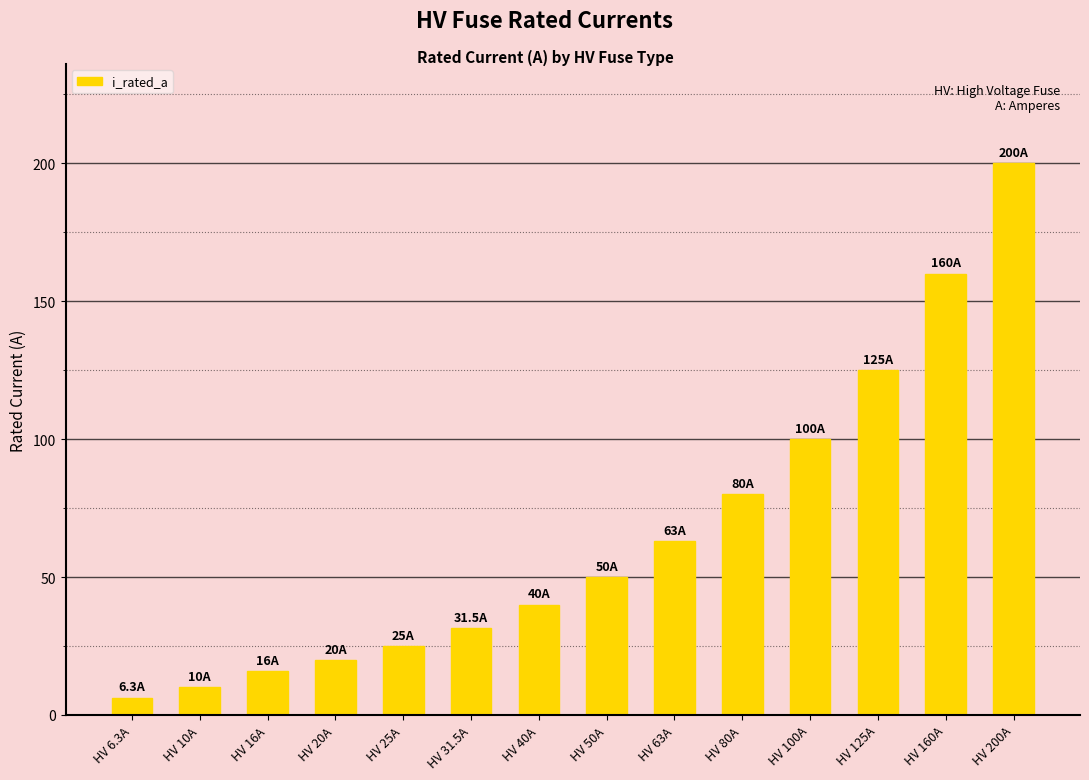

What is the sum of the values at HV 80A and HV 6.3A?

86.3